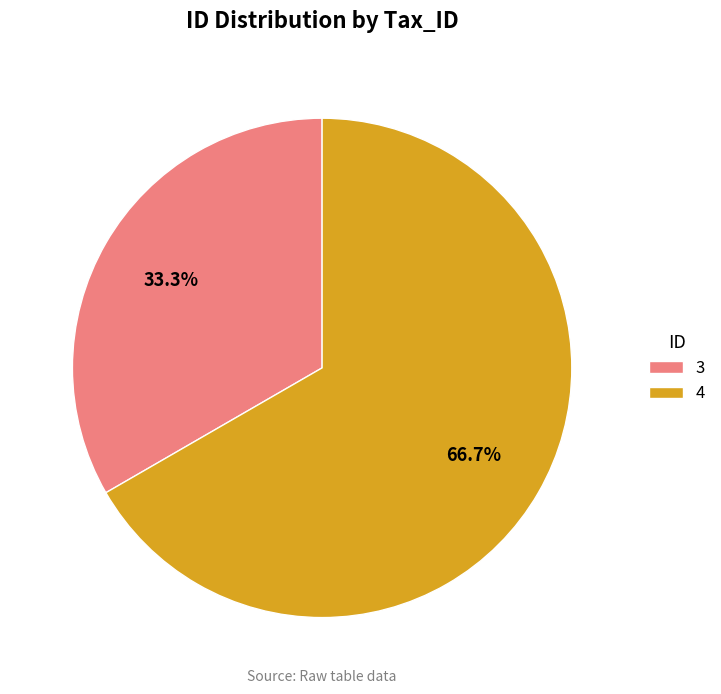

To the nearest percent, what portion does 3 represent?

33%